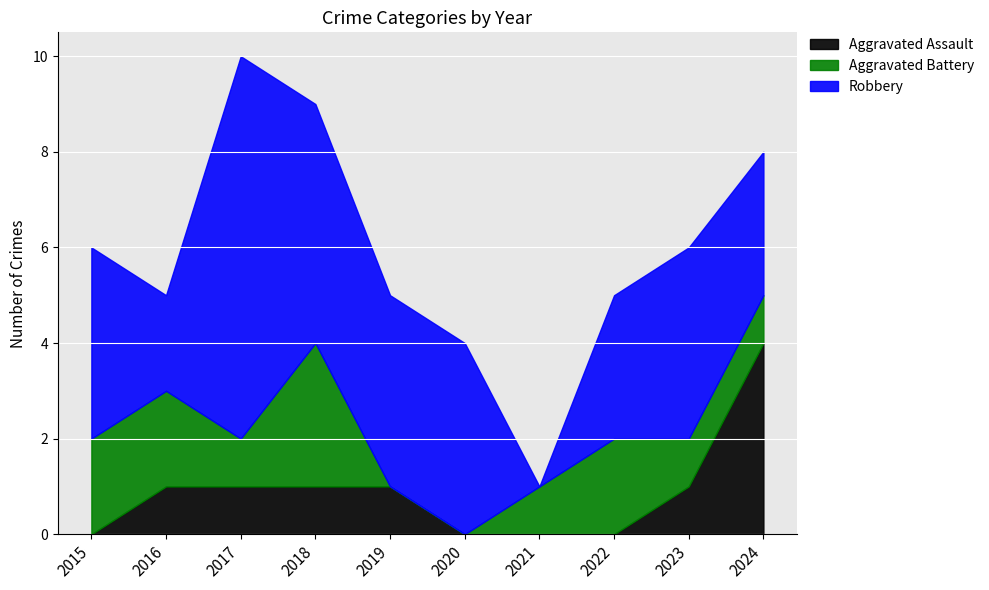

How many values in Aggravated Battery are above zero?

8